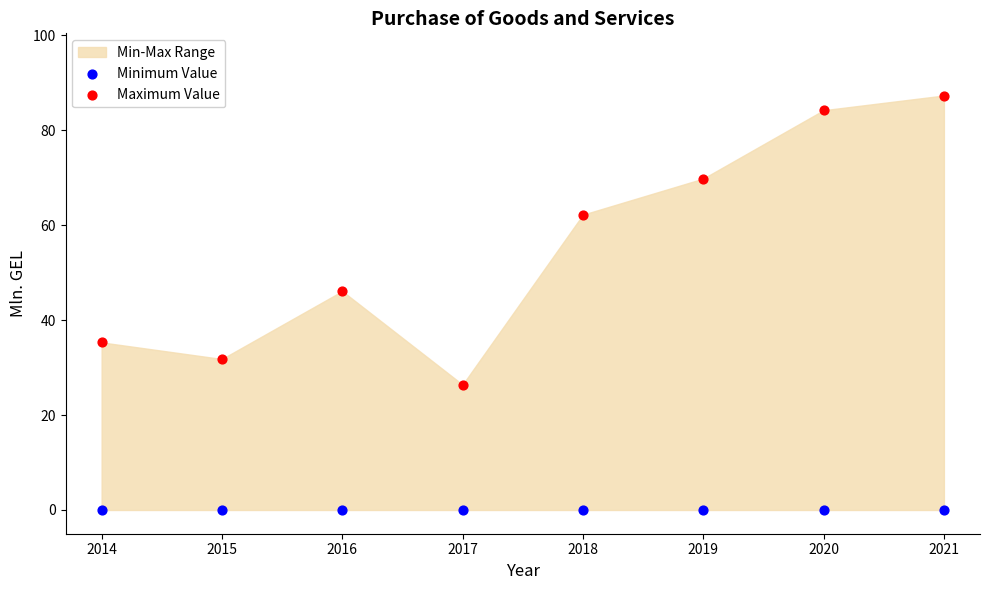

Which series contains the lowest Y value?

Minimum Value